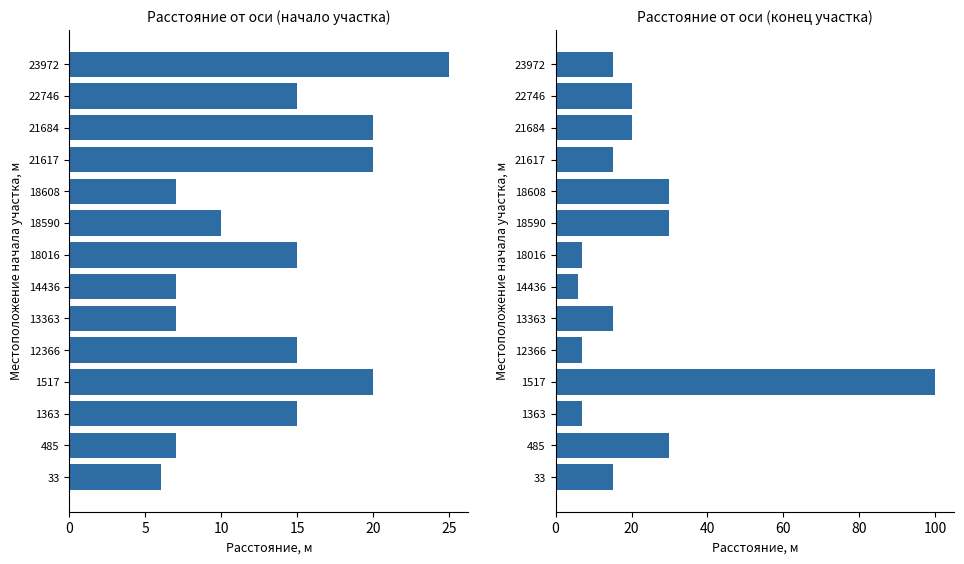

The value of Расстояние от оси дороги конца участка, м at 18590 is 14. True or false?

False